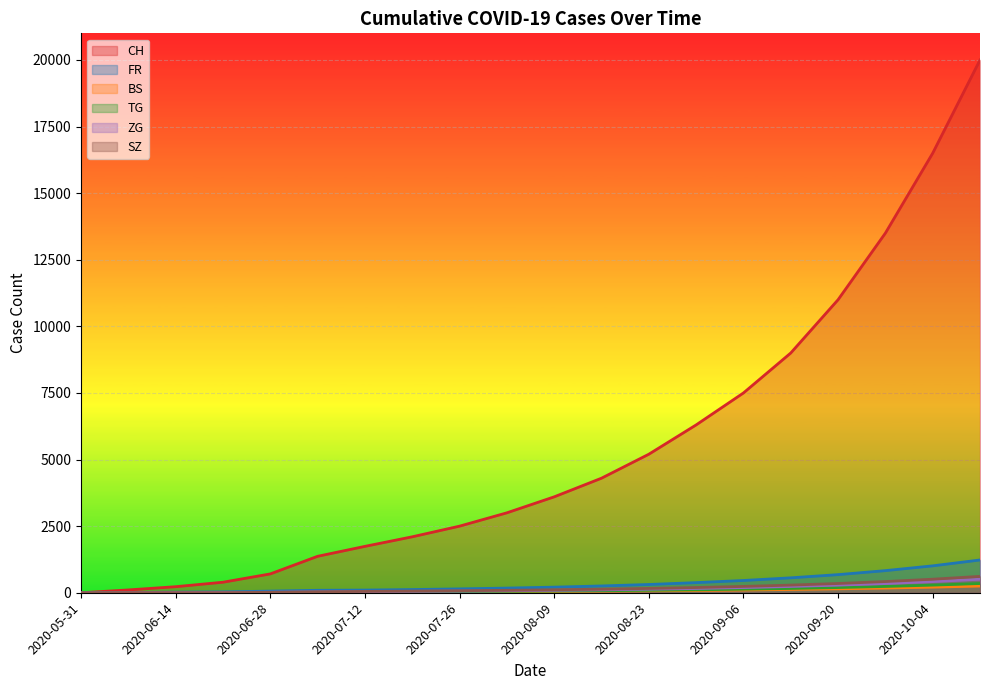

Reading right to left, transcribe all the data shown in this chart.

CH: 20000	16500	13500	11000	9000	7500	6300	5200	4300	3600	3000	2500	2100	1741	1368	707	395	227	106	0
FR: 1230	1010	830	680	560	460	380	310	255	210	175	145	120	100	92	61	32	22	9	0
BS: 251	210	176	147	123	103	86	72	60	50	42	35	28	21	12	7	7	5	4	0
TG: 346	286	236	195	161	133	110	91	75	62	51	42	34	27	21	10	2	1	0	0
ZG: 506	418	345	285	235	194	160	132	109	90	74	61	50	41	33	19	13	9	0	0
SZ: 615	508	420	347	287	237	196	162	134	111	92	76	62	49	35	16	2	1	0	0